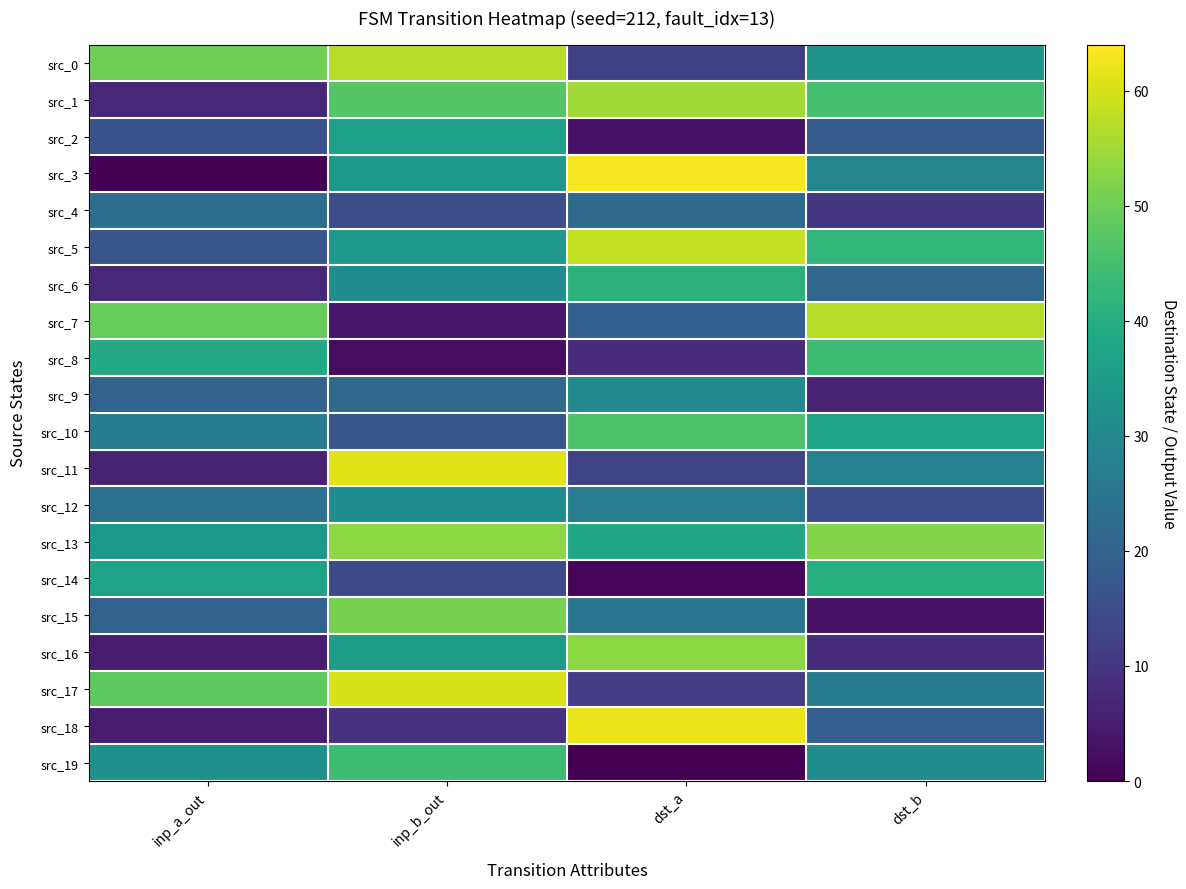

Reading right to left, extract all data points from this chart.

src_0: dst_b=33	dst_a=12	inp_b_out=57	inp_a_out=50
src_1: dst_b=45	dst_a=55	inp_b_out=47	inp_a_out=7
src_2: dst_b=18	dst_a=3	inp_b_out=36	inp_a_out=16
src_3: dst_b=29	dst_a=63	inp_b_out=34	inp_a_out=0
src_4: dst_b=10	dst_a=22	inp_b_out=15	inp_a_out=23
src_5: dst_b=42	dst_a=58	inp_b_out=34	inp_a_out=17
src_6: dst_b=21	dst_a=41	inp_b_out=31	inp_a_out=7
src_7: dst_b=57	dst_a=19	inp_b_out=4	inp_a_out=49
src_8: dst_b=44	dst_a=8	inp_b_out=2	inp_a_out=39
src_9: dst_b=6	dst_a=30	inp_b_out=22	inp_a_out=20
src_10: dst_b=37	dst_a=46	inp_b_out=17	inp_a_out=26
src_11: dst_b=28	dst_a=13	inp_b_out=61	inp_a_out=6
src_12: dst_b=15	dst_a=27	inp_b_out=31	inp_a_out=24
src_13: dst_b=52	dst_a=38	inp_b_out=53	inp_a_out=34
src_14: dst_b=40	dst_a=1	inp_b_out=14	inp_a_out=37
src_15: dst_b=3	dst_a=25	inp_b_out=51	inp_a_out=20
src_16: dst_b=8	dst_a=53	inp_b_out=35	inp_a_out=5
src_17: dst_b=26	dst_a=11	inp_b_out=60	inp_a_out=48
src_18: dst_b=19	dst_a=62	inp_b_out=9	inp_a_out=5
src_19: dst_b=31	dst_a=0	inp_b_out=44	inp_a_out=32